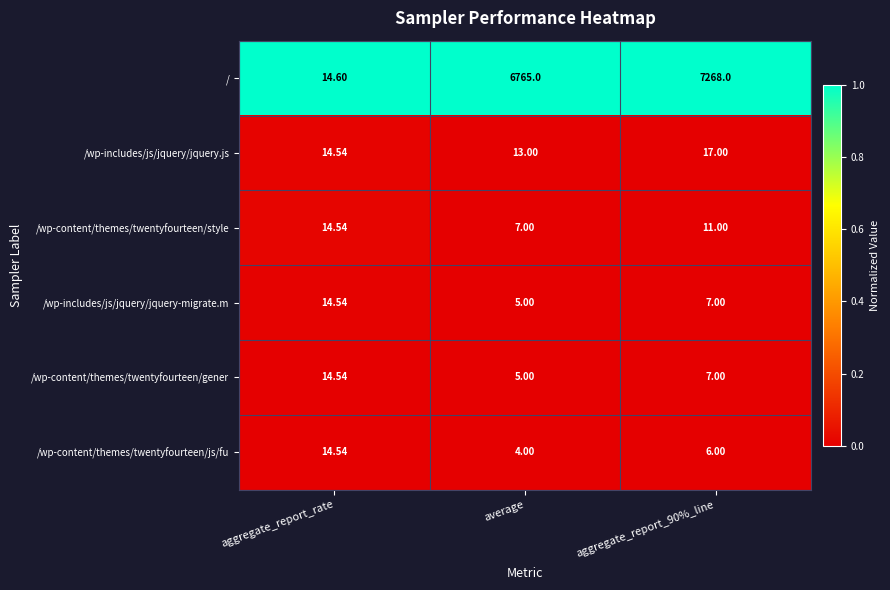

Which category has the lowest value in the / series?

aggregate_report_rate